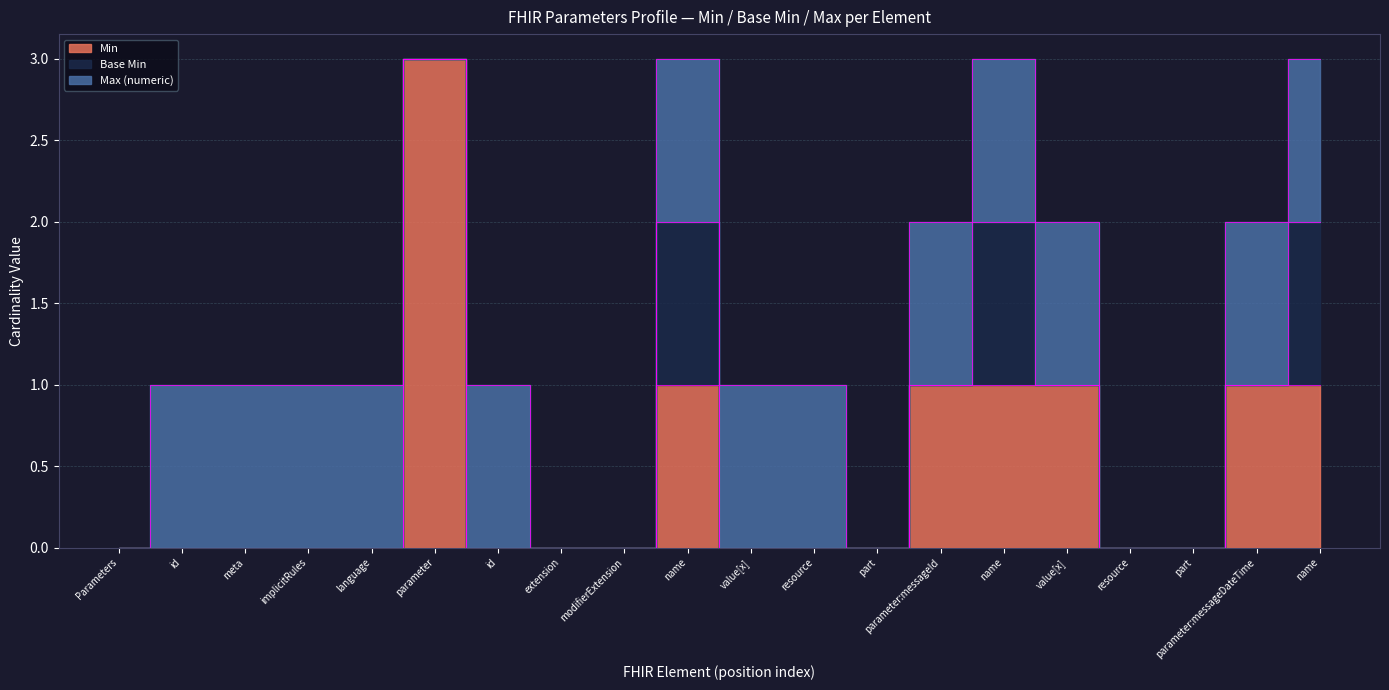

At which category does Base Min reach its first local peak?

Parameters.parameter.name